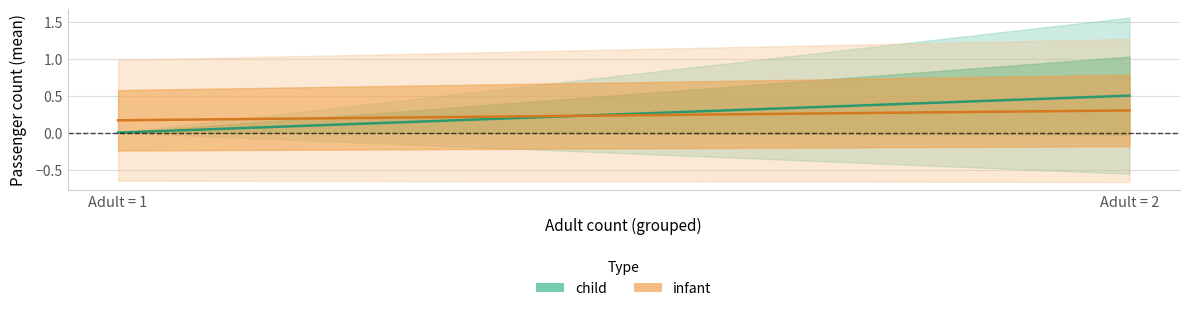

List the series in order of their overall mean, lowest first.

infant, child